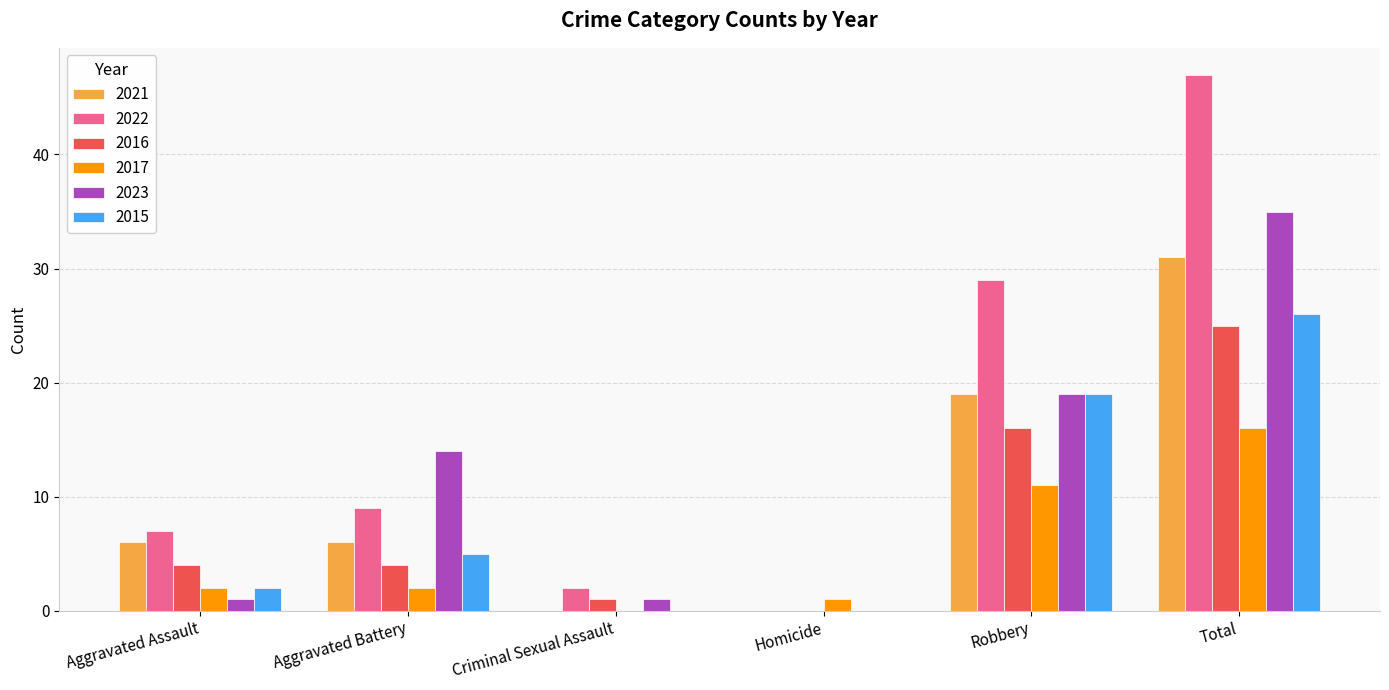

The value of 2021 at Aggravated Battery is 4. True or false?

False